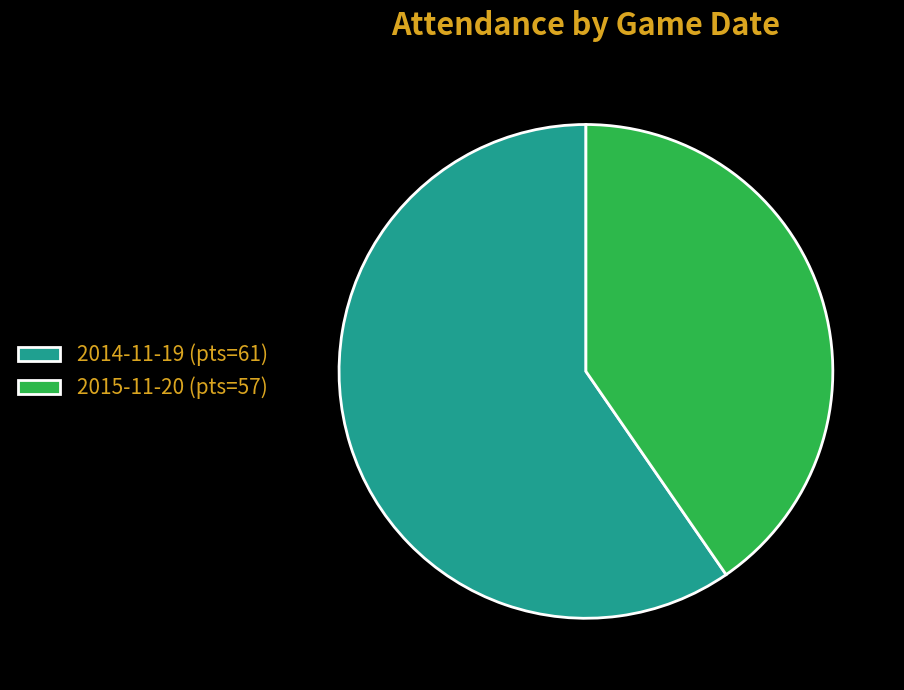

Is it true that 2014-11-19 (pts=61) is 71% of the pie?

False